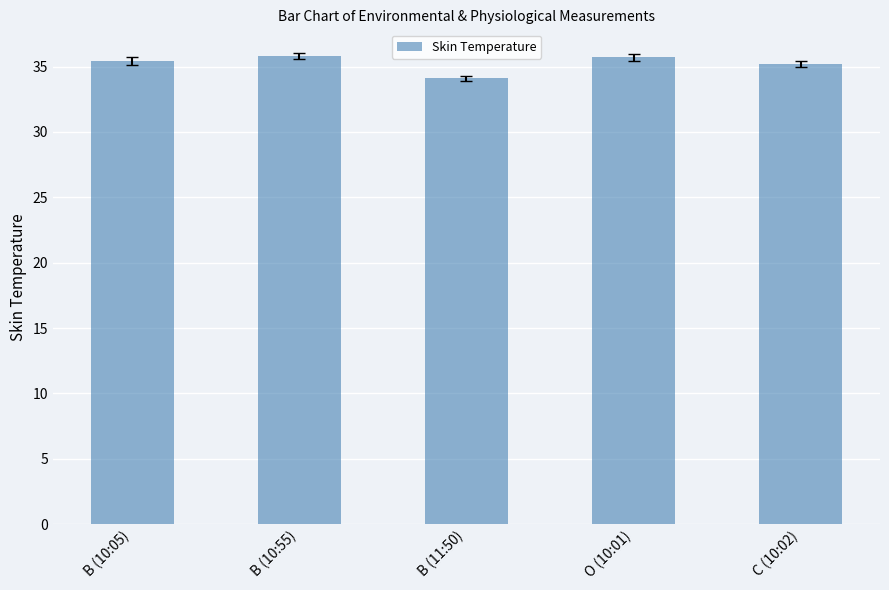

At which category does the chart reach its minimum across all series?

B (11:50)